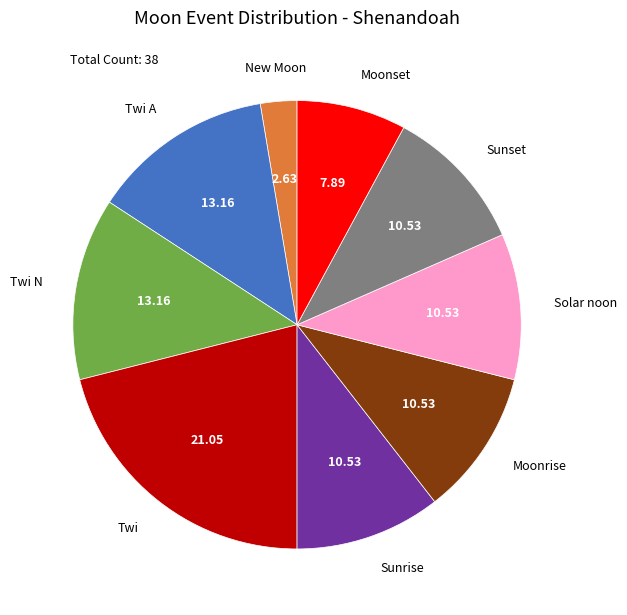

Is there any slice that represents more than half of the pie?

No